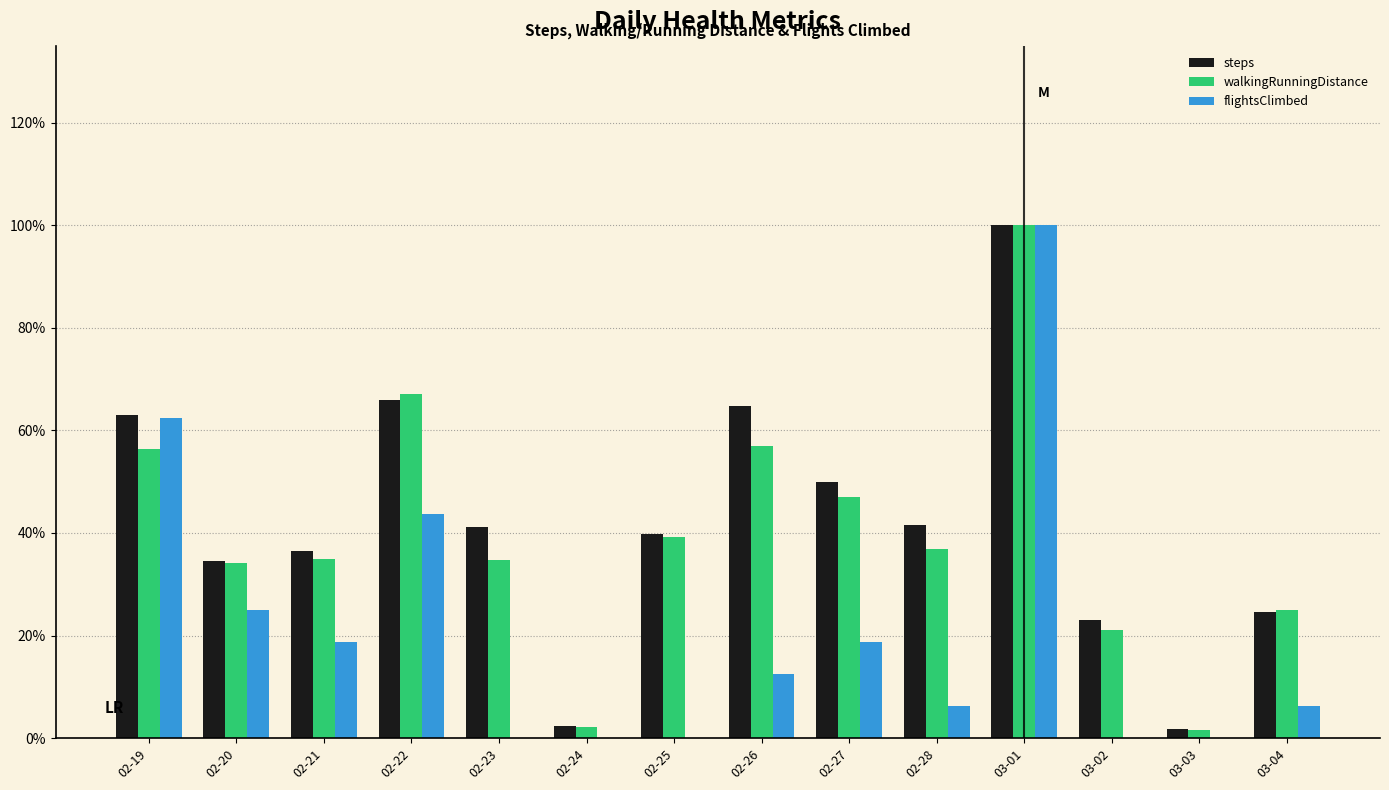

At which category is the sum across all series the highest?

03-01